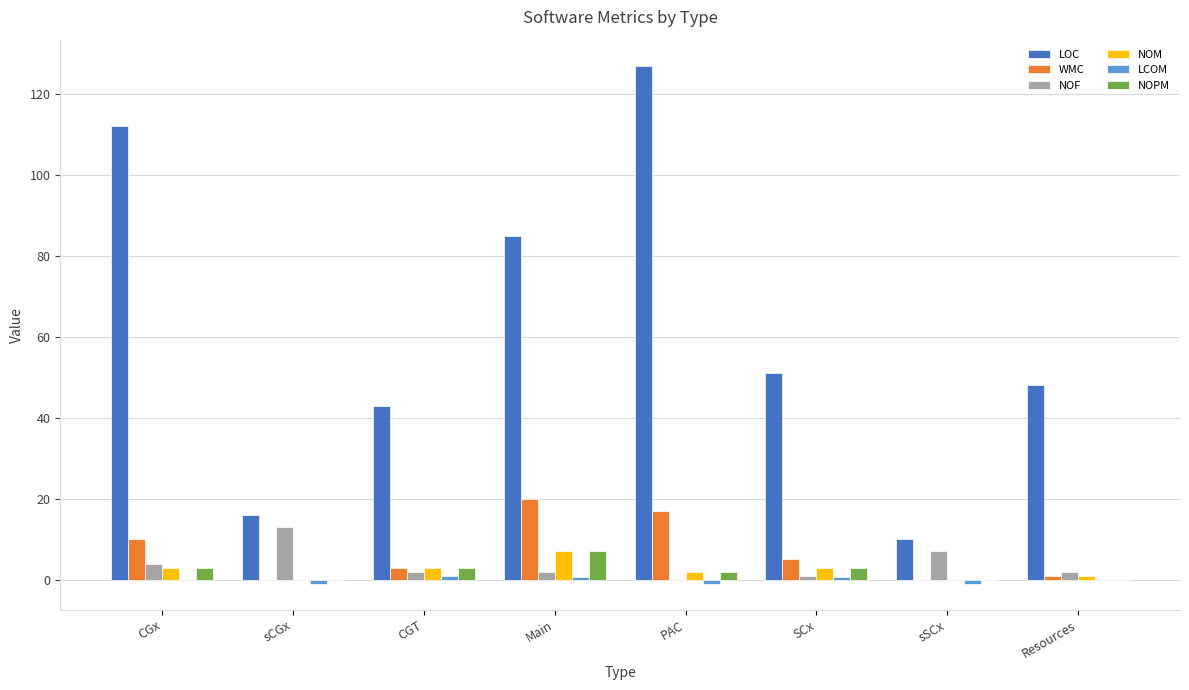

Between PAC and sSCx, which series saw the biggest shift?

LOC